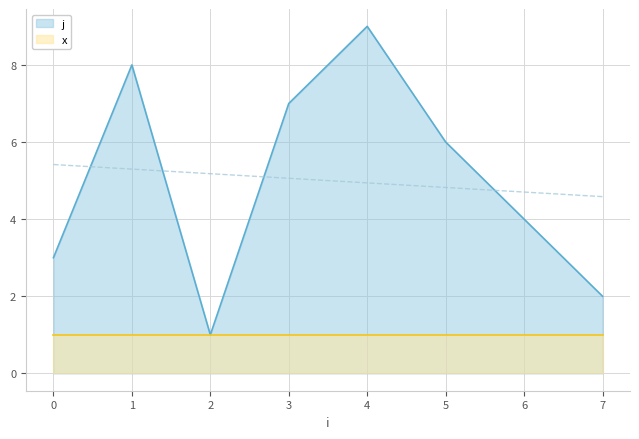

What is the ratio of the value at 1 to the value at 2?

8.0